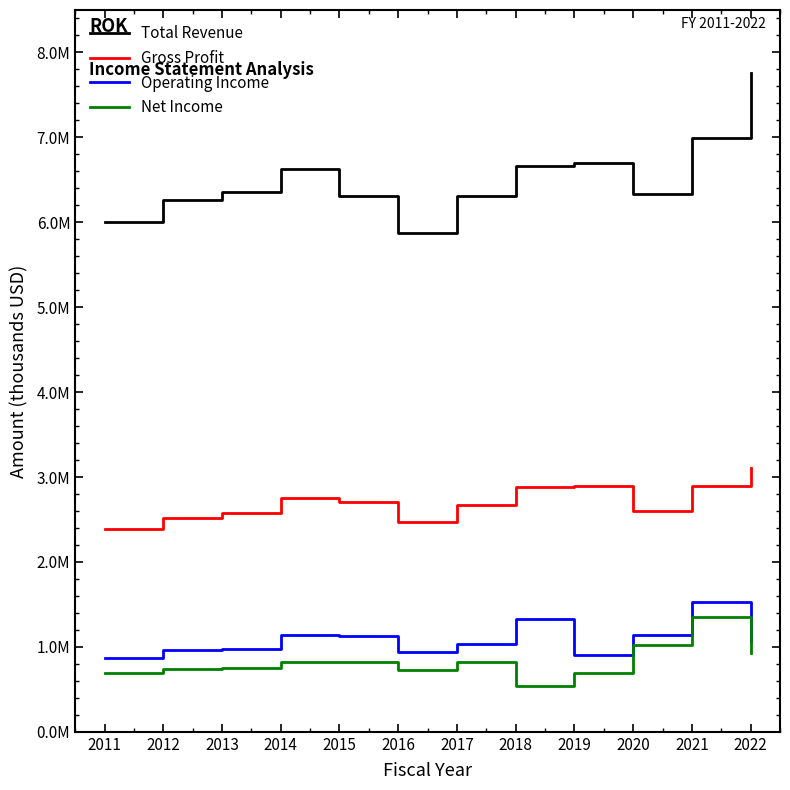

What is the smallest value displayed?

535000